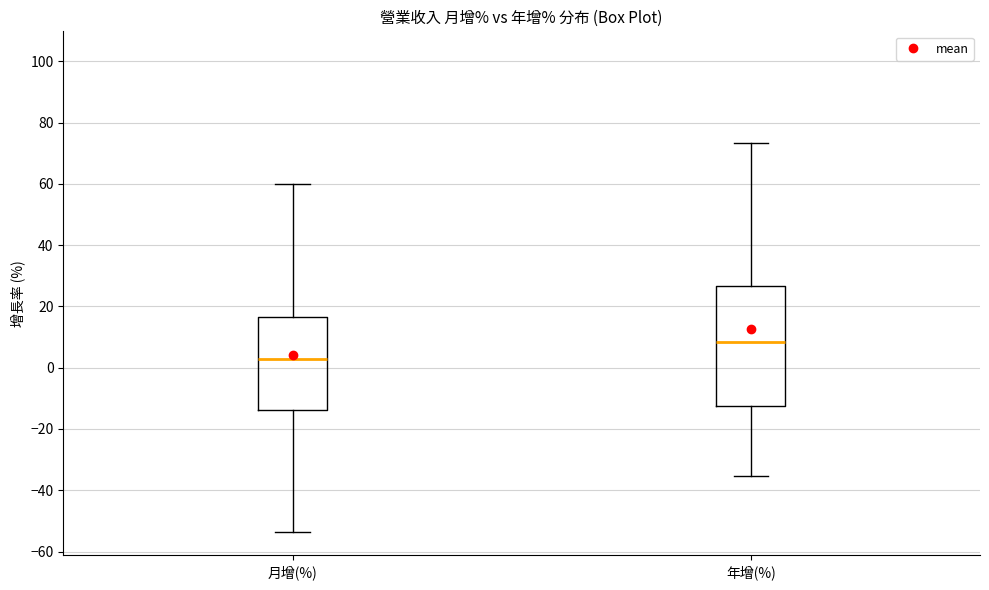

Which box is the tallest, from its lower edge to its upper edge?

年增(%)